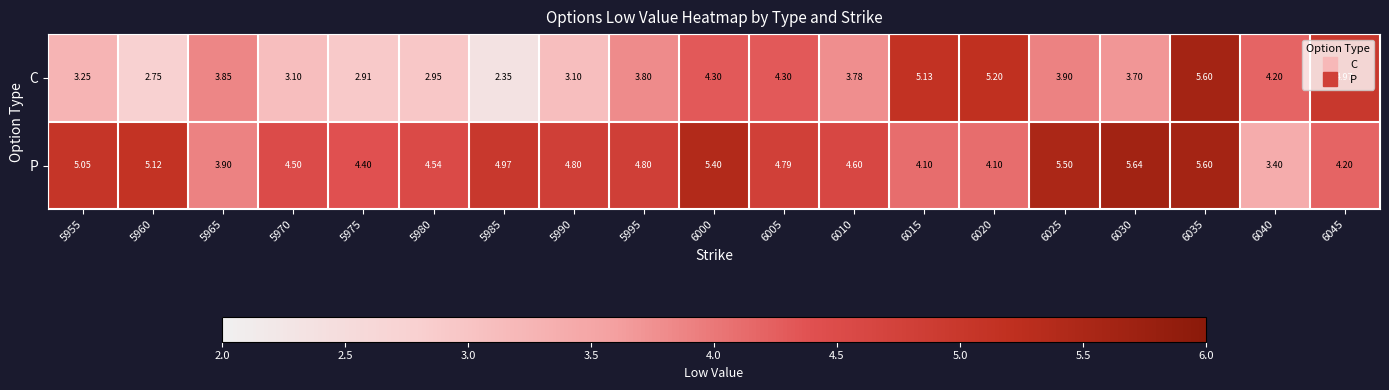

Rank the series at 6015 from highest to lowest value.

C, P